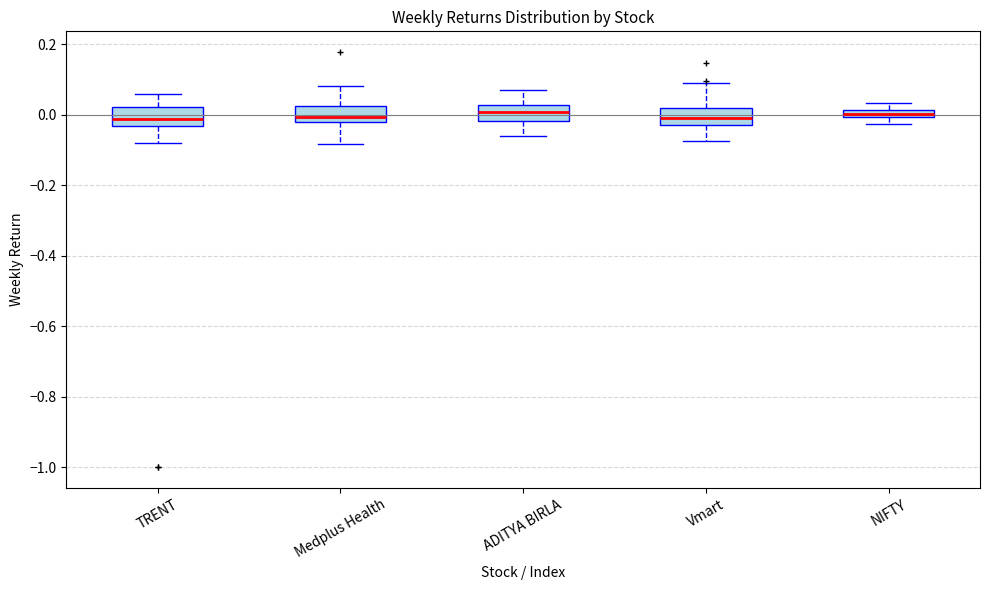

Where does the upper whisker of the box for Vmart end on the y-axis? The values are not printed on the chart, so give them approximately, as read against the axis.

0.10